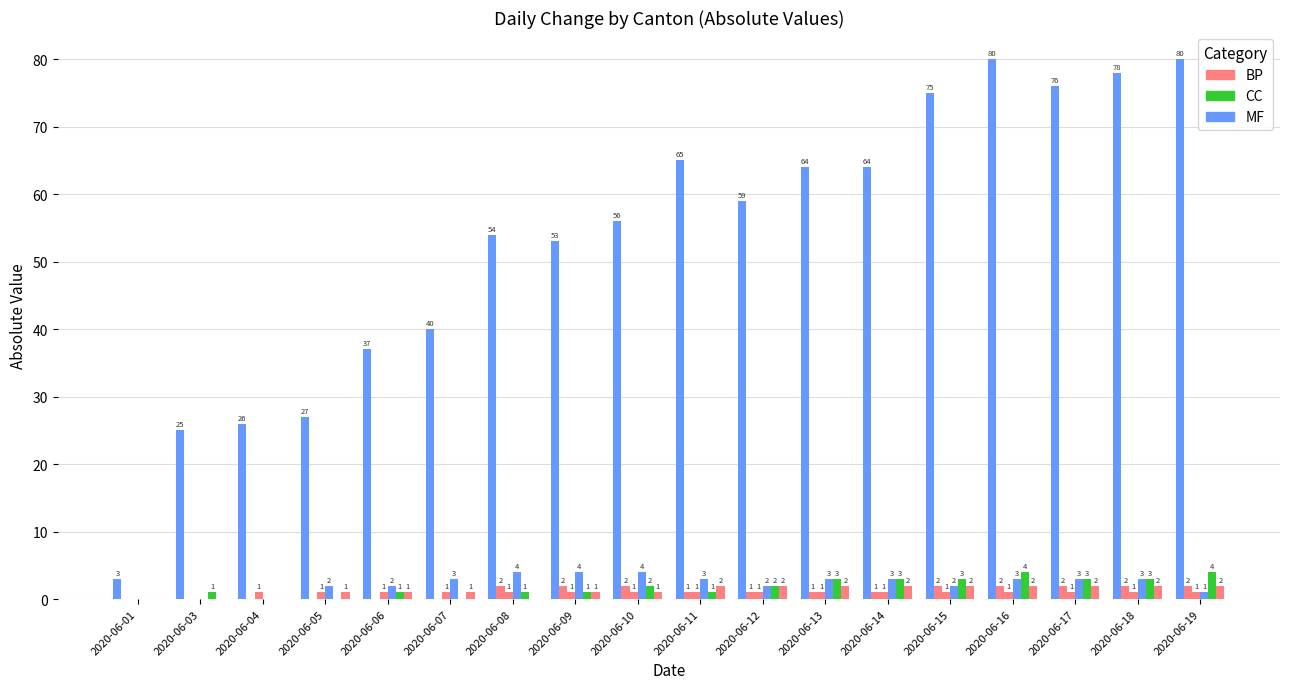

How many groups of bars are there?

18